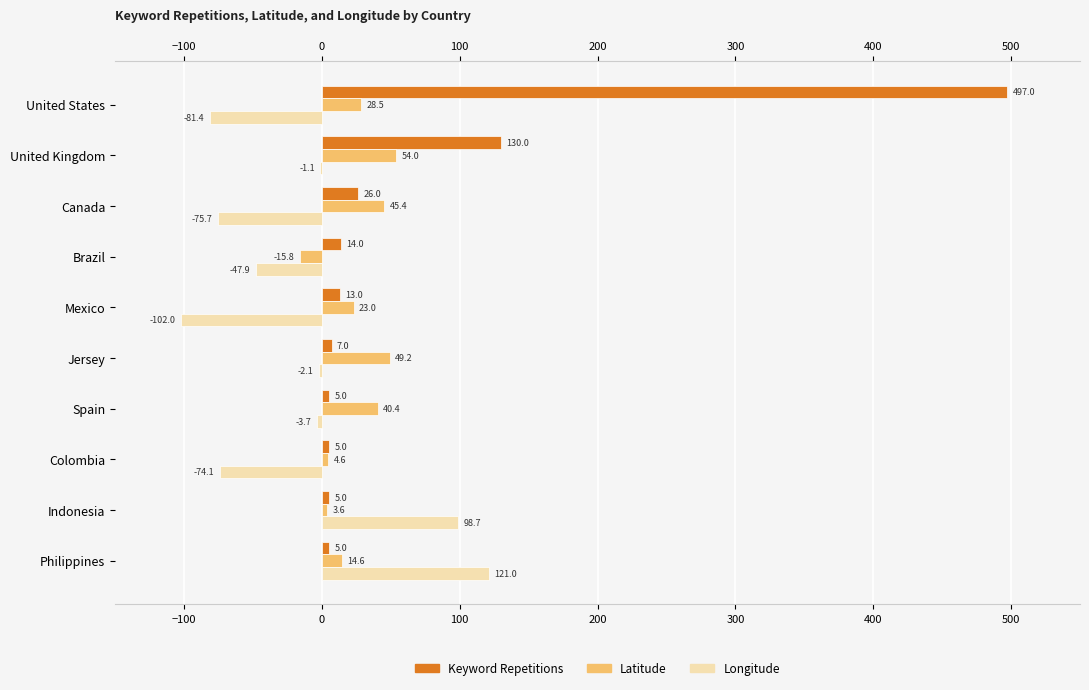

What is the difference between the maximum and second lowest values in the Latitude series?

50.4